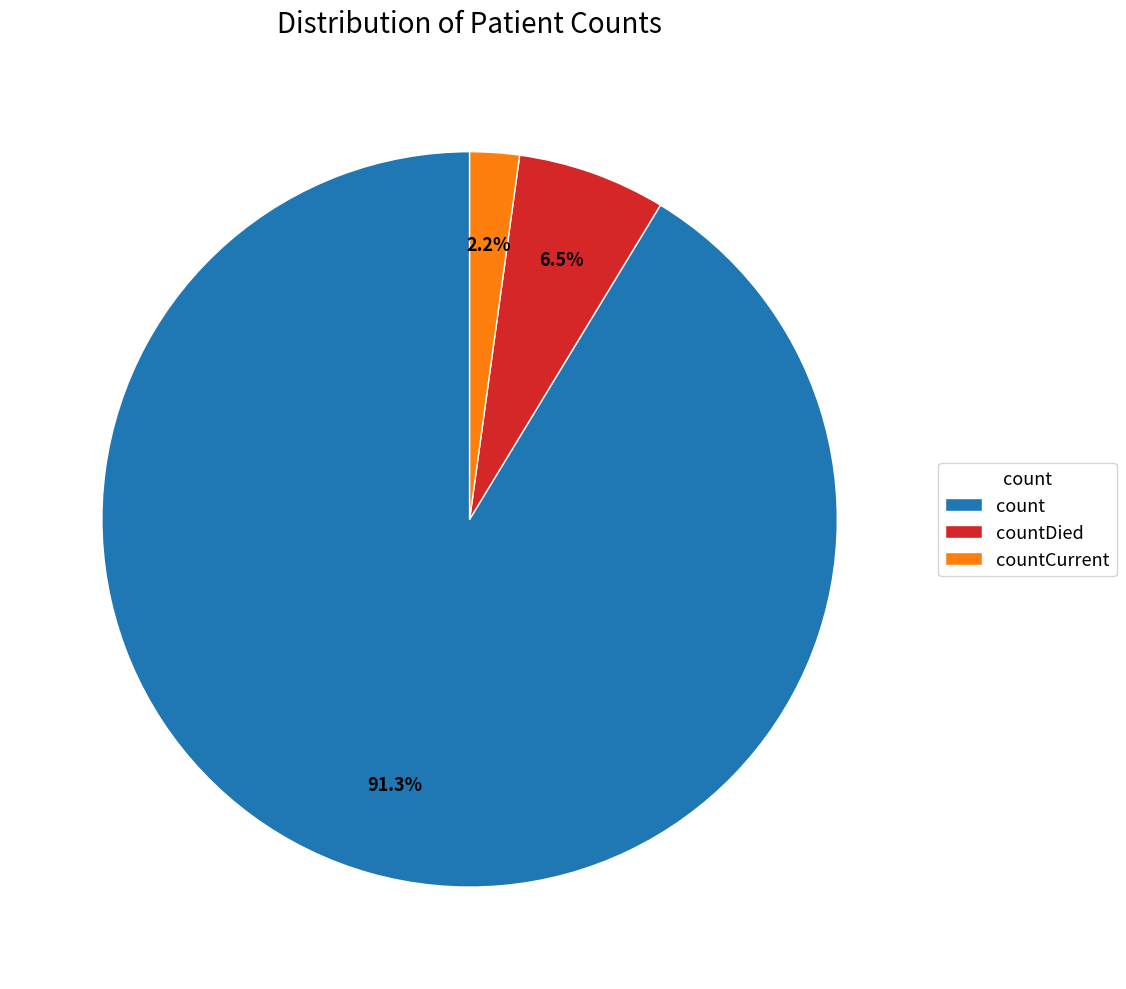

Which has a higher value, countCurrent or countDied?

countDied